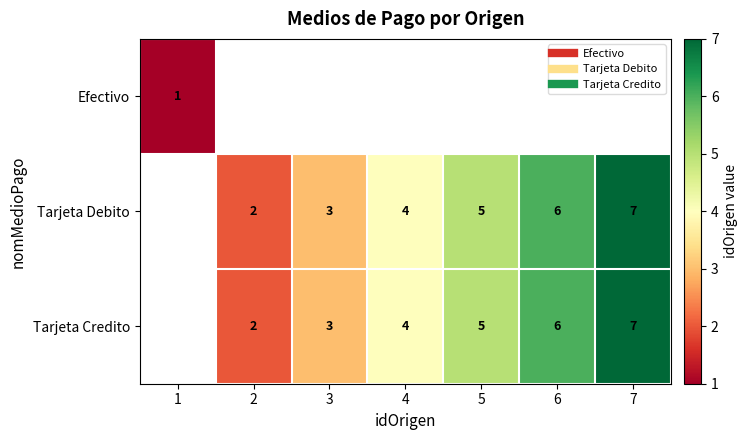

The Tarjeta Debito series shows 6.0 at 6. True or false?

True